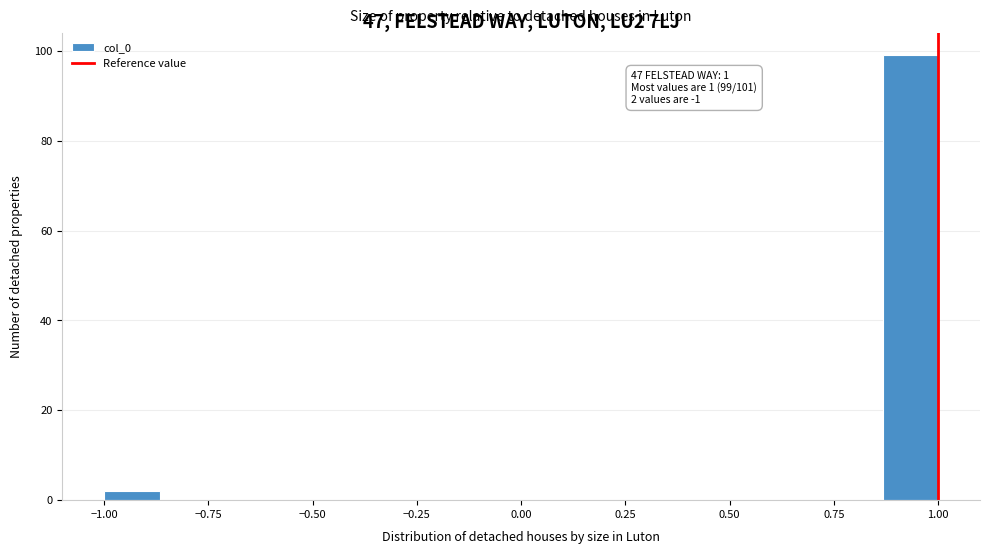

Around what value on the x-axis is the tallest bar? Give the approximate position of its centre, as read against the axis.

0.95